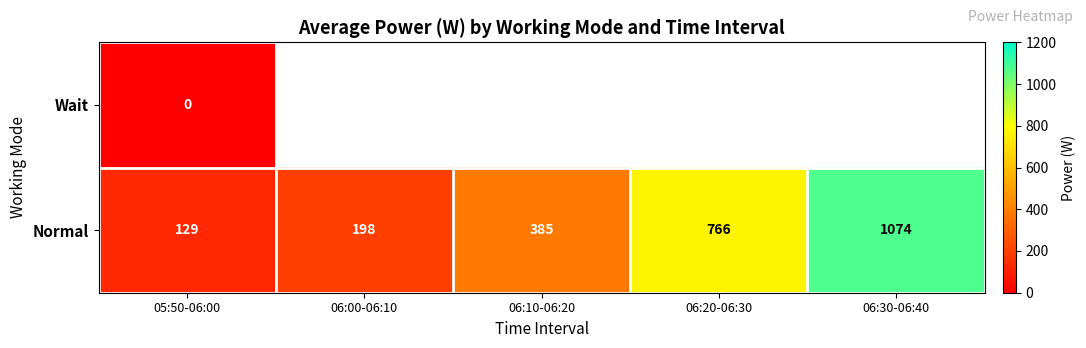

How many series are shown in this chart?

2